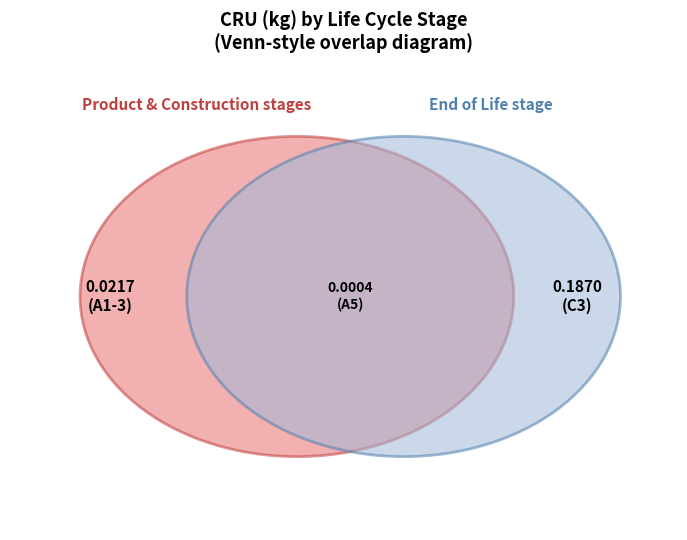

True or false: C3 (Waste processing) accounts for 89% of the total.

True